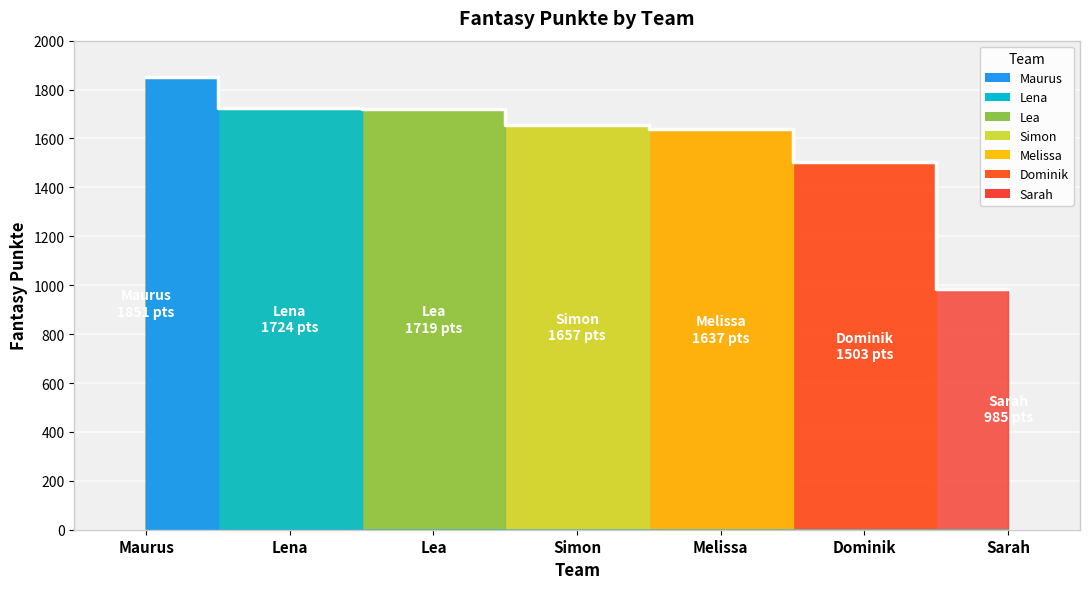

Reading left to right, extract all data points from this chart.

Maurus=1851	Lena=1724	Lea=1719	Simon=1657	Melissa=1637	Dominik=1503	Sarah=985